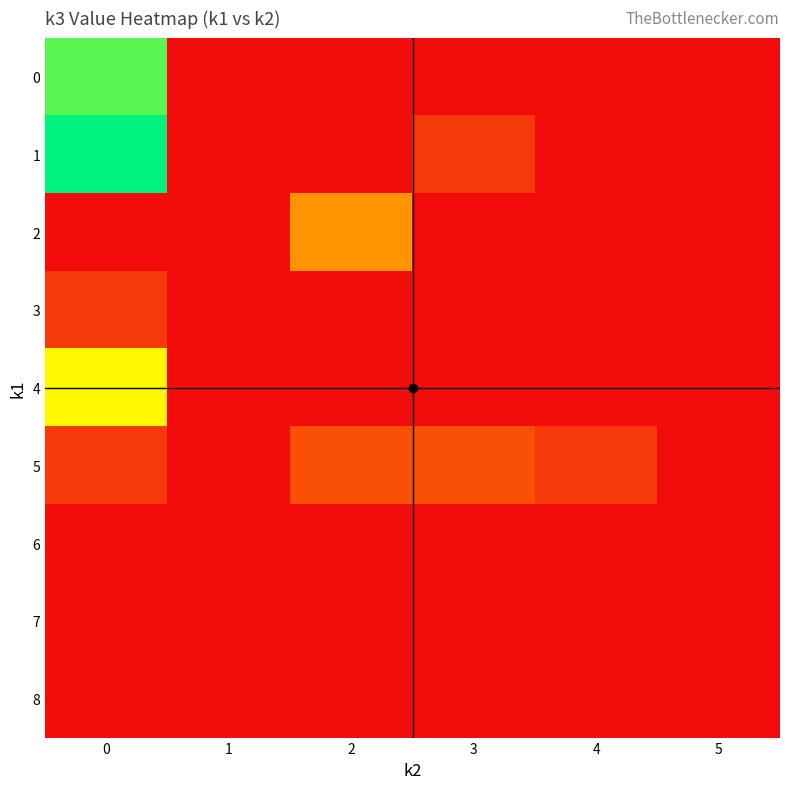

Rank the series by their maximum value, from highest to lowest.

1, 0, 4, 2, 5, 3, 6, 7, 8